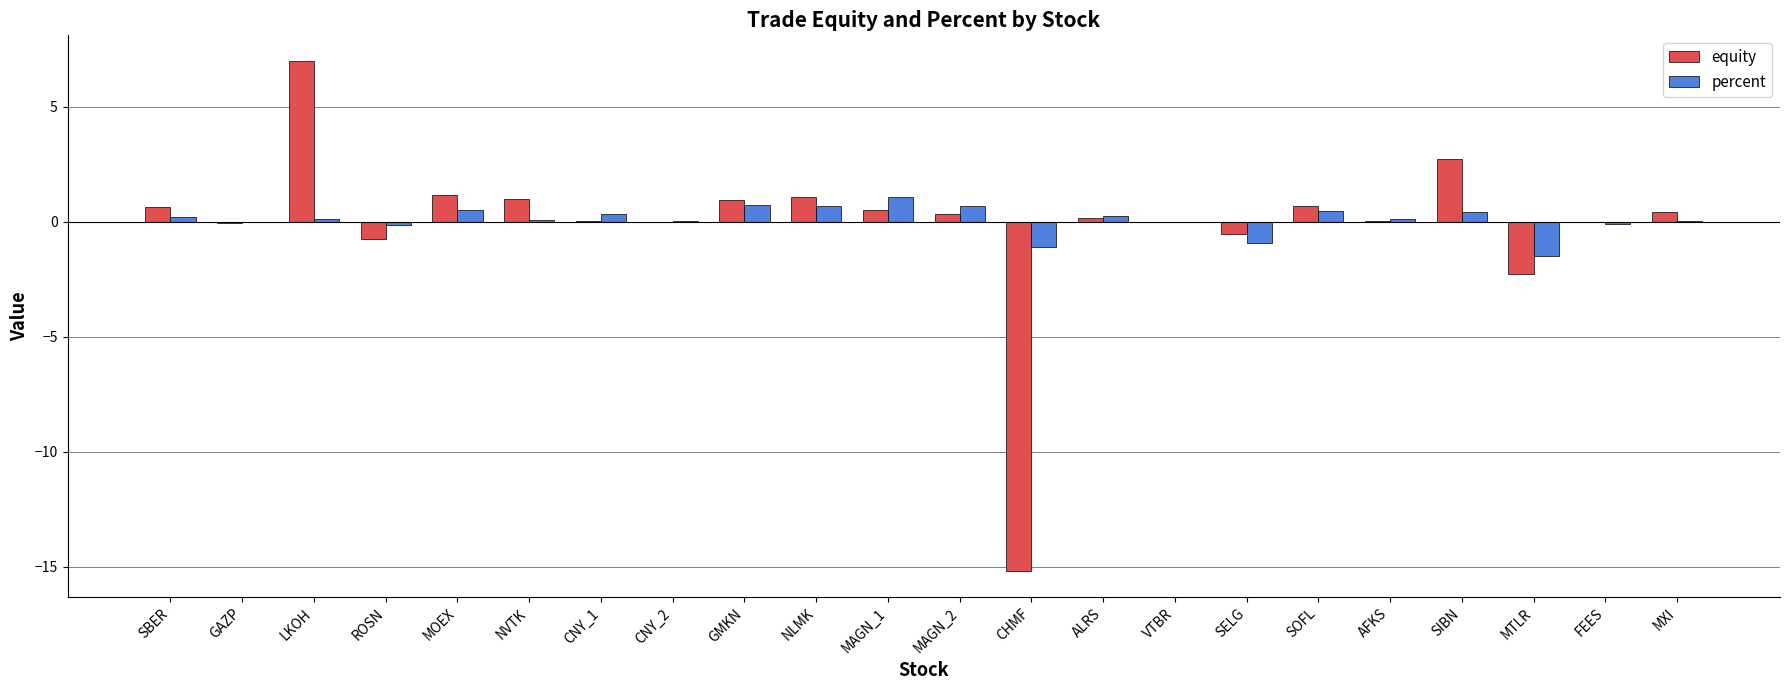

Is it true that equity equals -15.2 at CHMF?

True